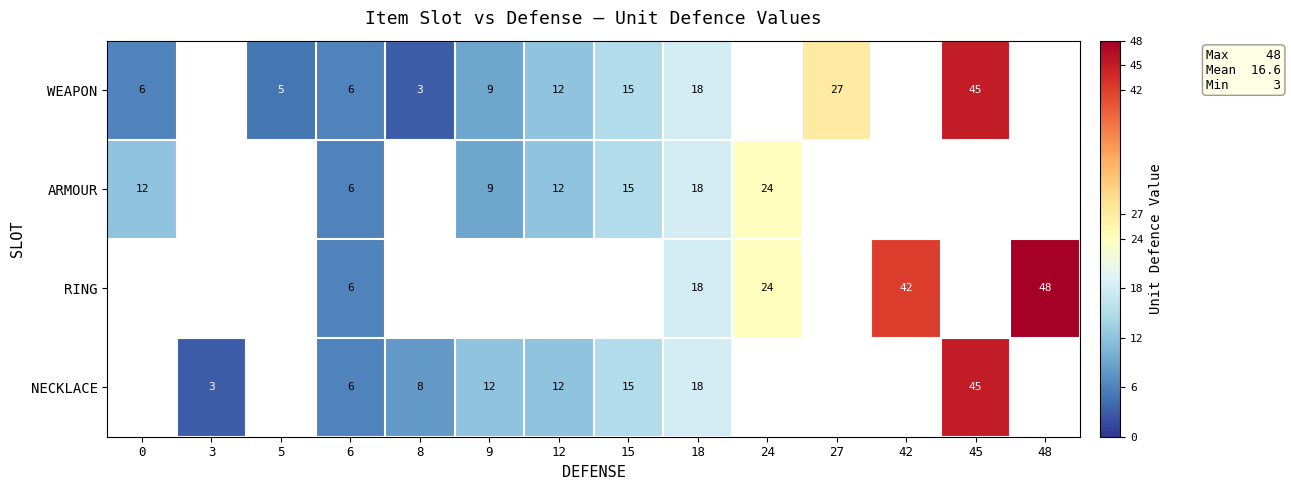

What is the greatest value displayed?

48.0